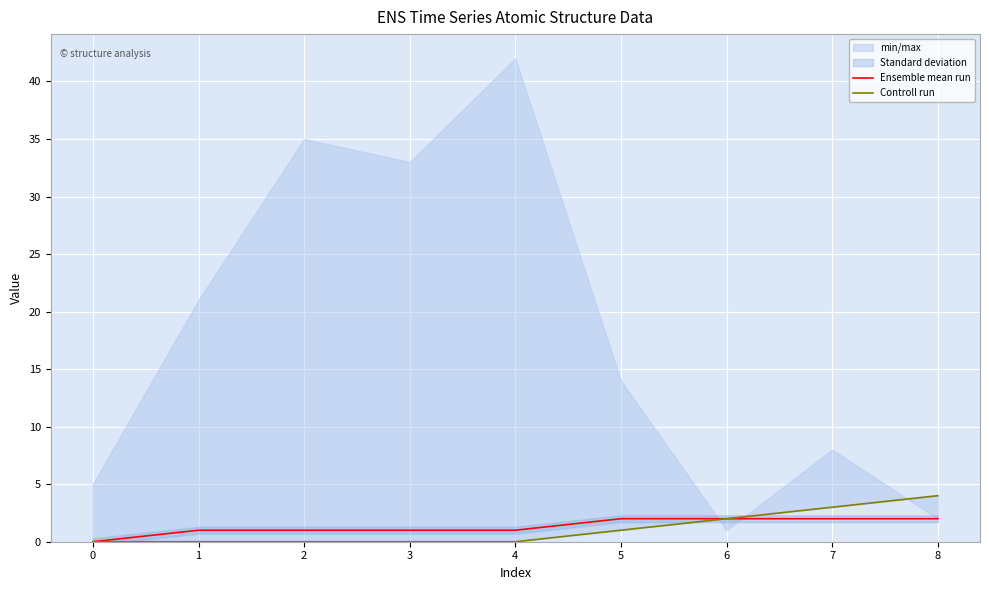

At which label does Ensemble mean run first exceed 1?

5